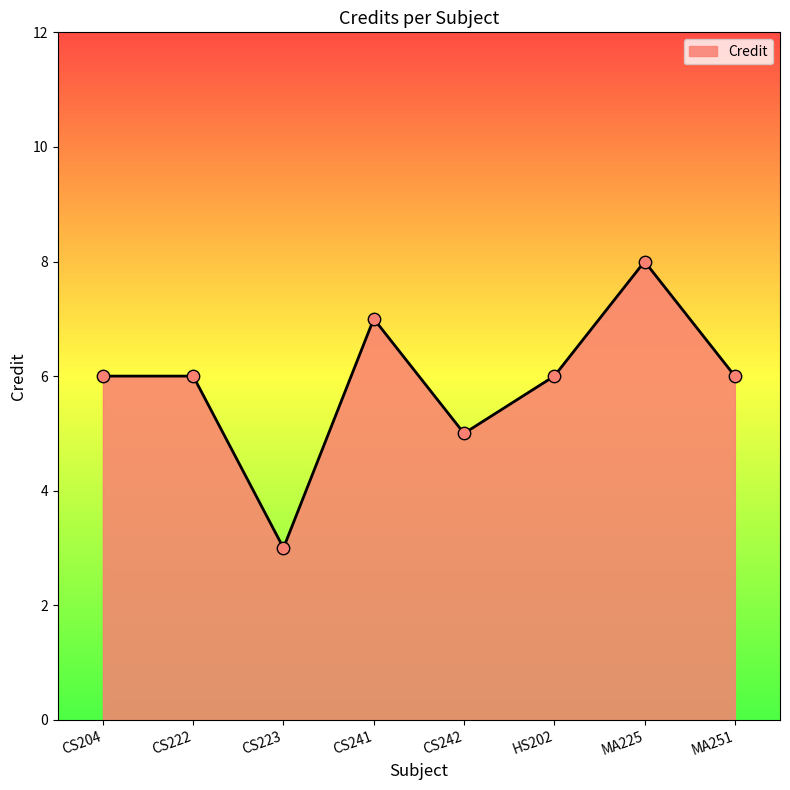

Which has a higher value, CS204 or CS241?

CS241